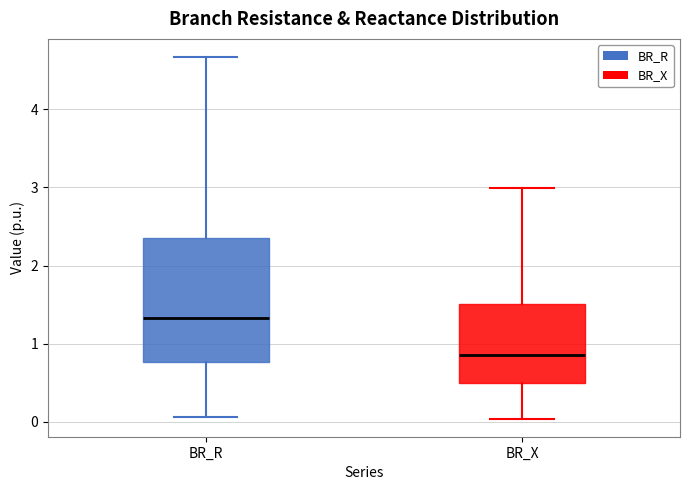

Reading left to right, transcribe this box plot: for each box, give where its median line is, the range the box spans, and where its two whiskers end, as read against the y-axis. The values are not printed on the chart, so give them approximately, as read against the axis.

BR_R: median 1.3, box 0.8 to 2.4, whiskers 0.1 to 4.7
BR_X: median 0.8, box 0.5 to 1.5, whiskers 0.0 to 3.0